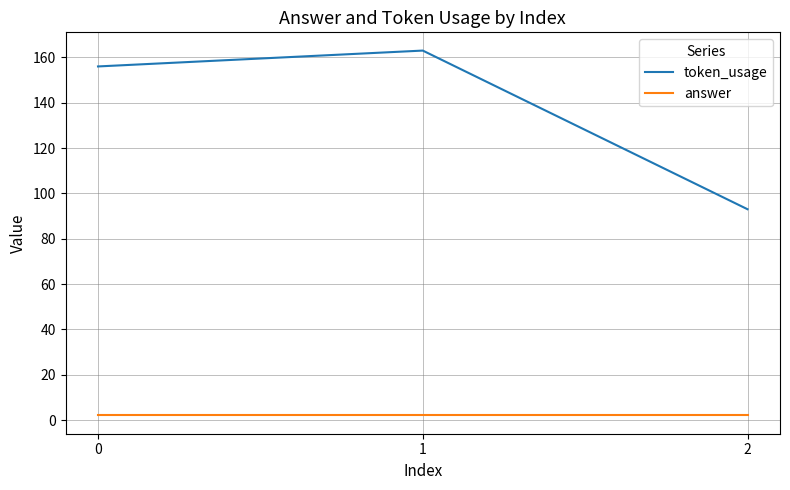

Reading left to right, what are all the values shown in this chart?

token_usage: 156	163	93
answer: 2	2	2